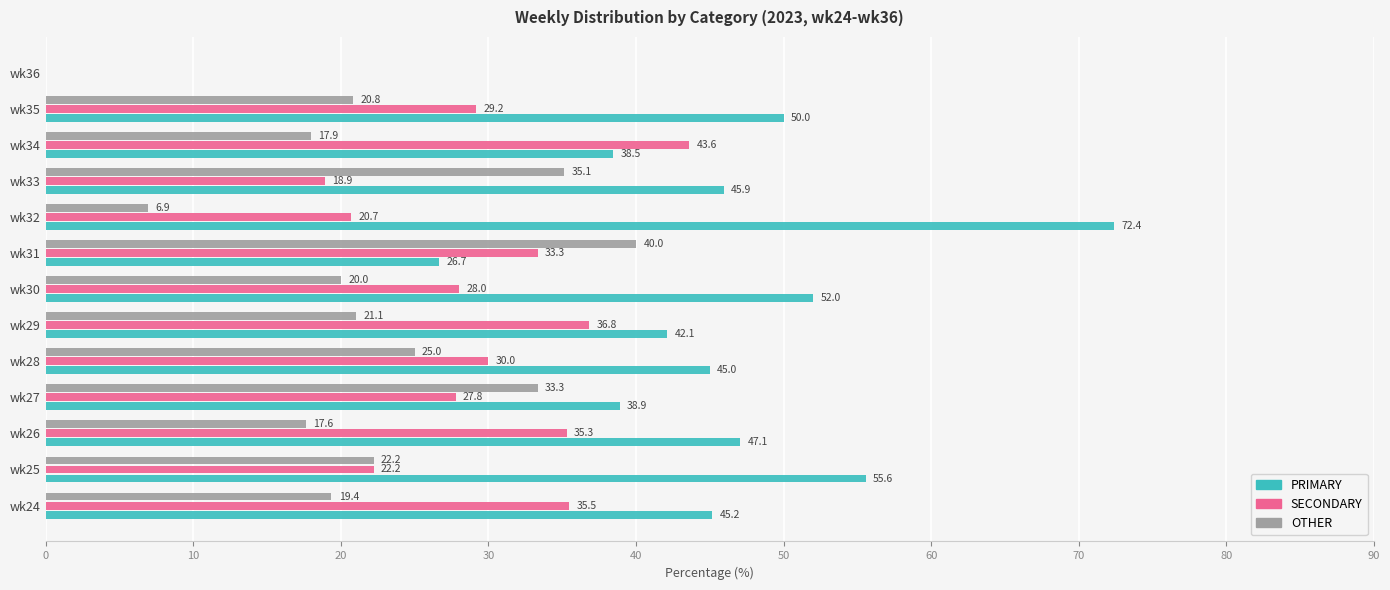

Which series changed the most between wk30 and wk32?

PRIMARY